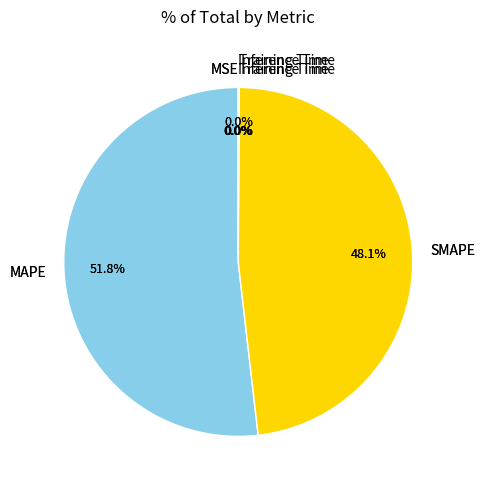

Which slice is the largest?

MAPE